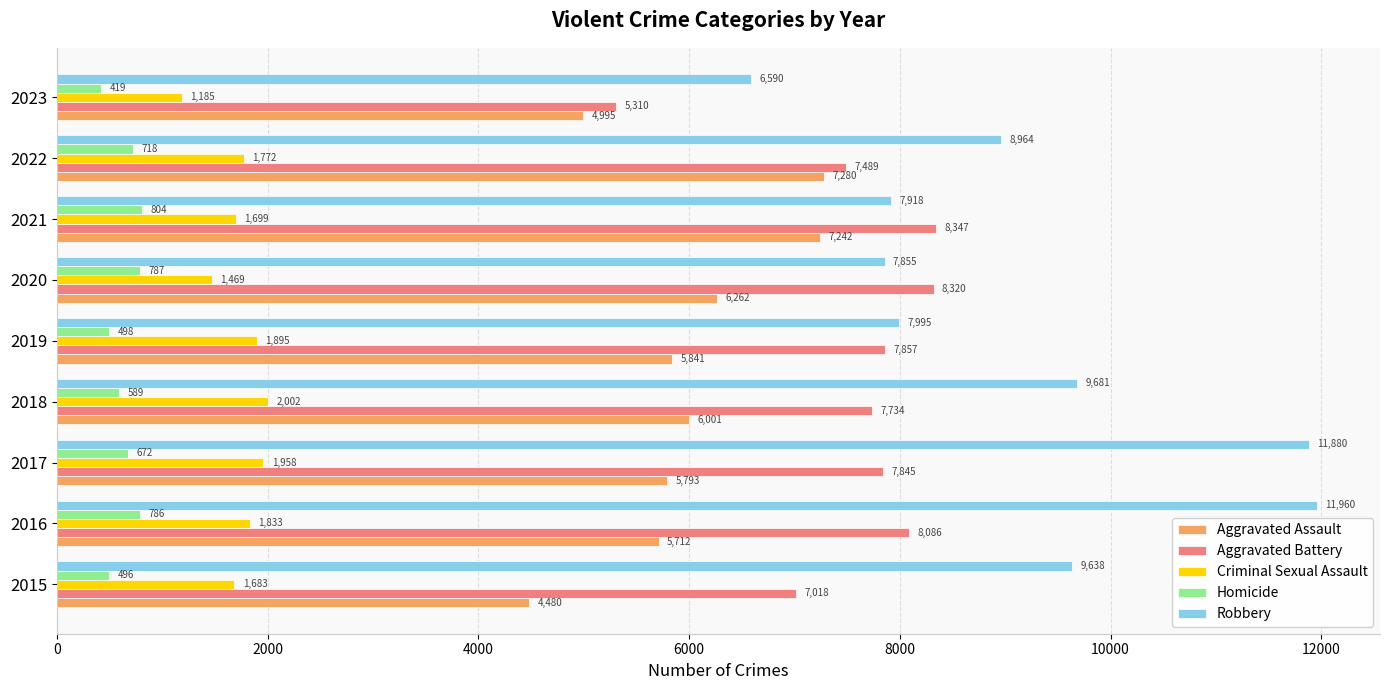

What is the sum of all Aggravated Assault values?

53606